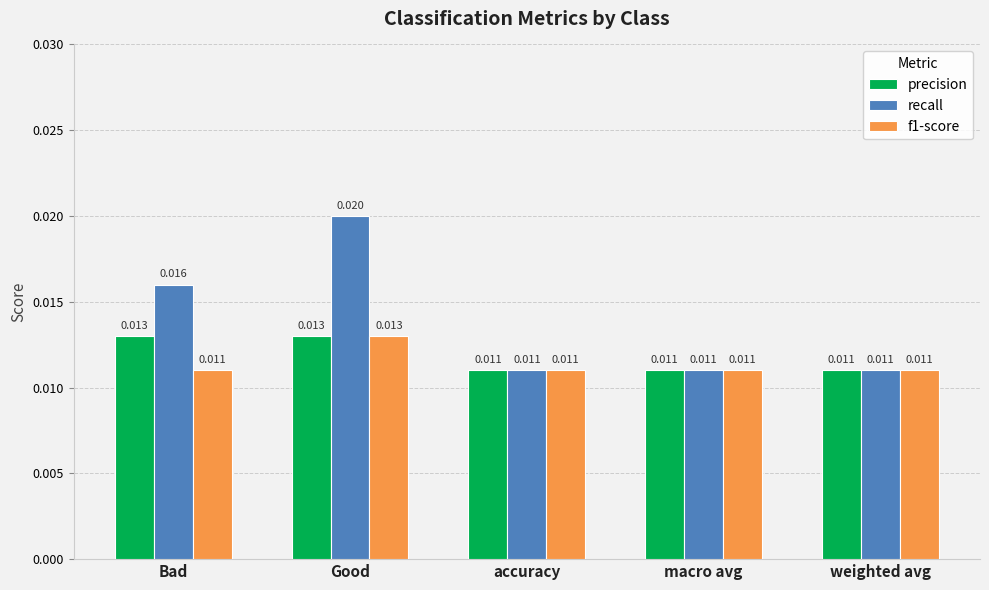

Which series has the largest range (max minus min)?

recall